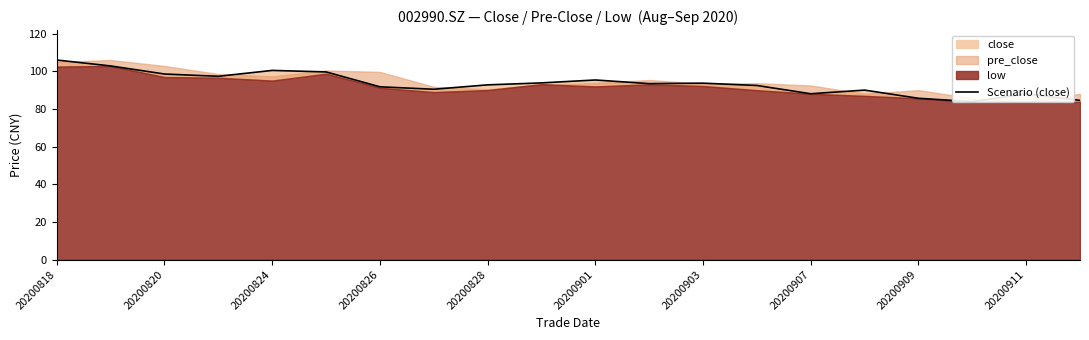

What is the difference between the maximum and minimum values?

22.1